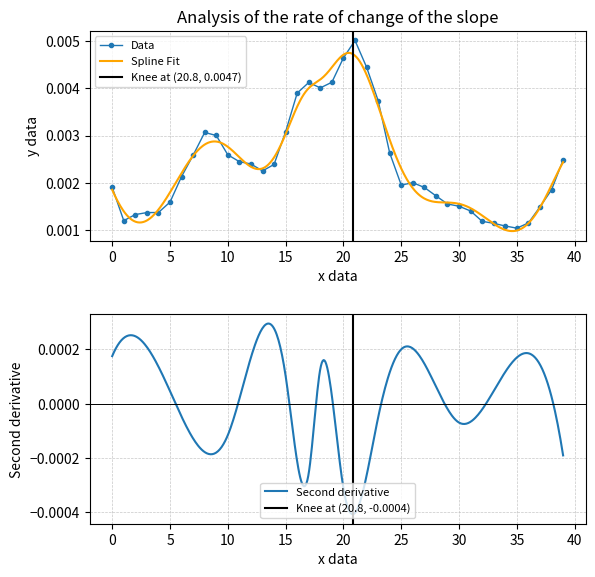

How many Data values are between 0 and 1?

40